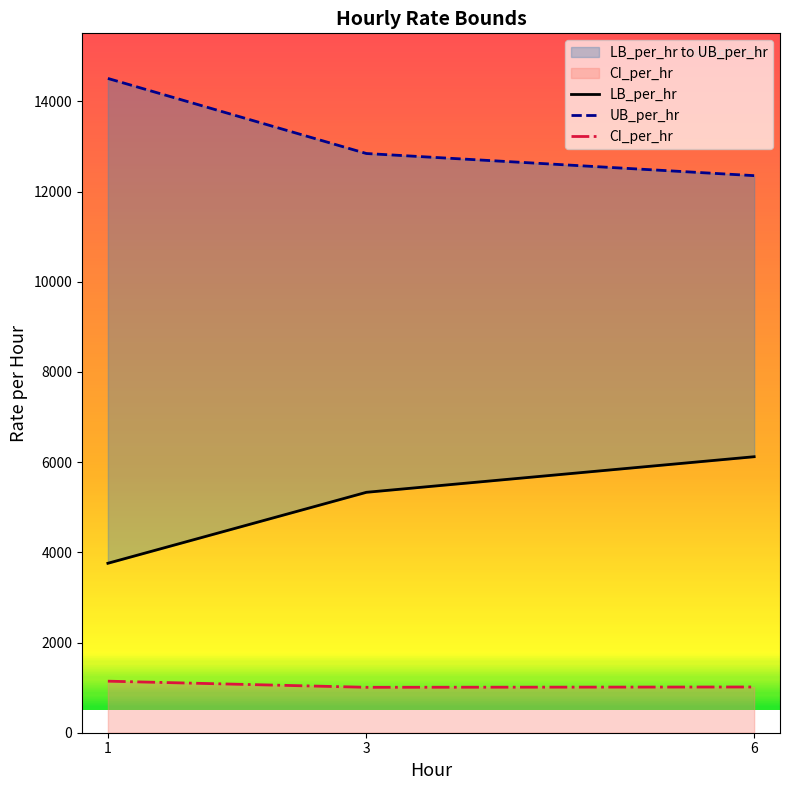

At how many categories does at least one series exceed 6813?

3